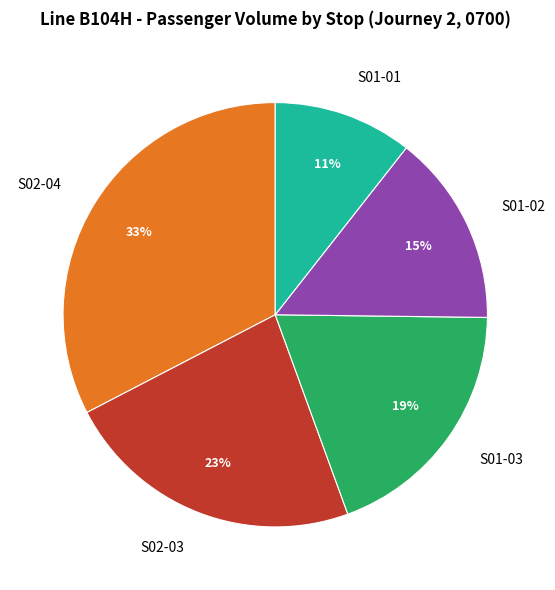

Which slice is the largest?

S02-04